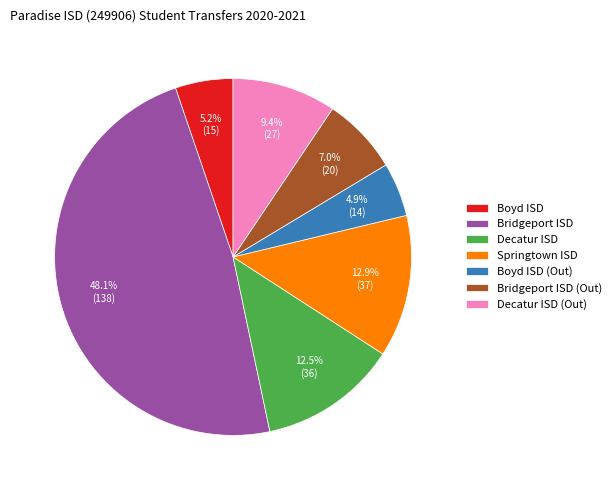

To the nearest percent, what portion does Springtown ISD represent?

13%